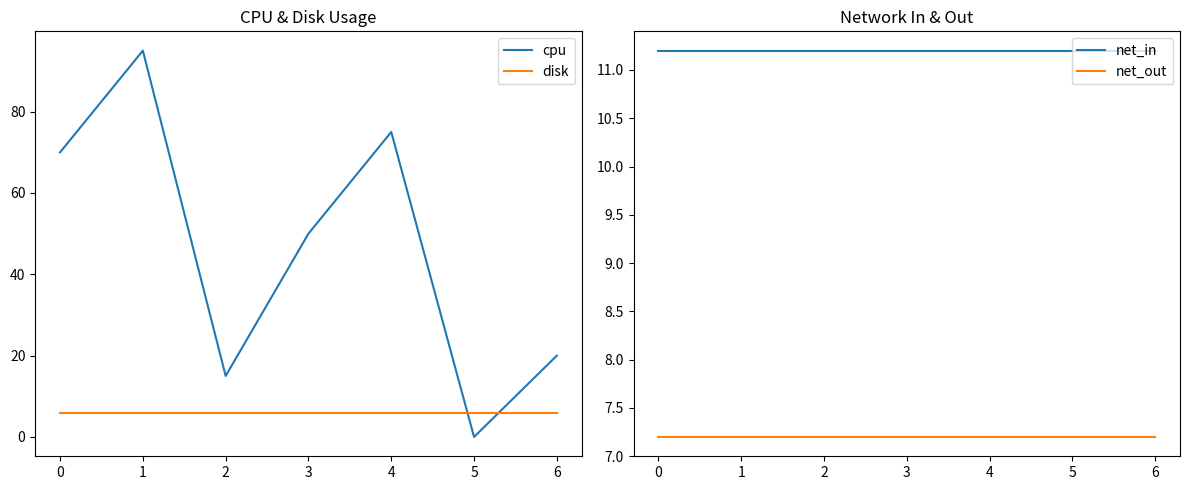

At 6, list the series in order from smallest to largest.

disk, net_out, net_in, cpu